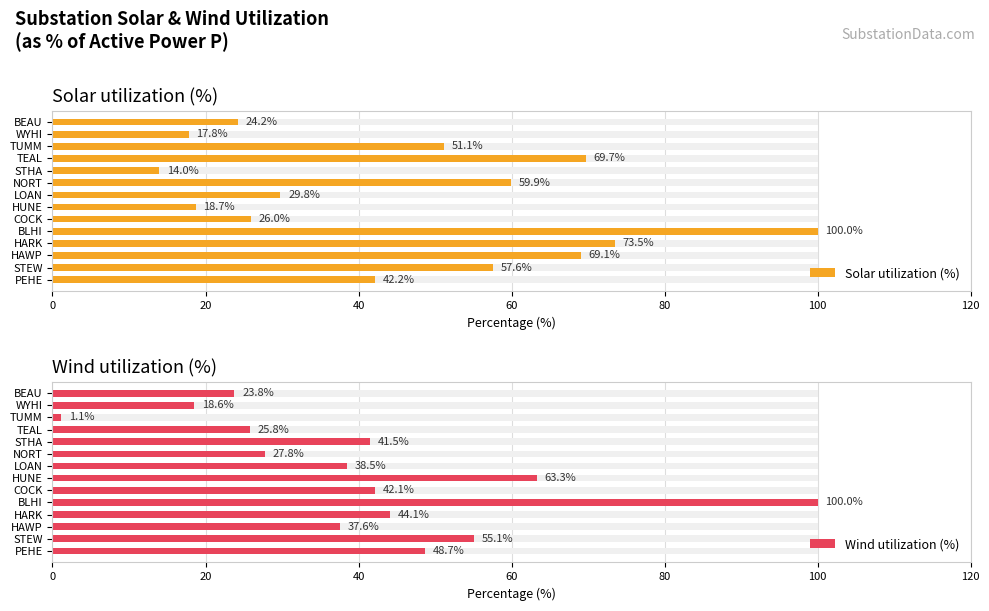

Which series changed the most between HAWP and TEAL?

Wind utilization (%)